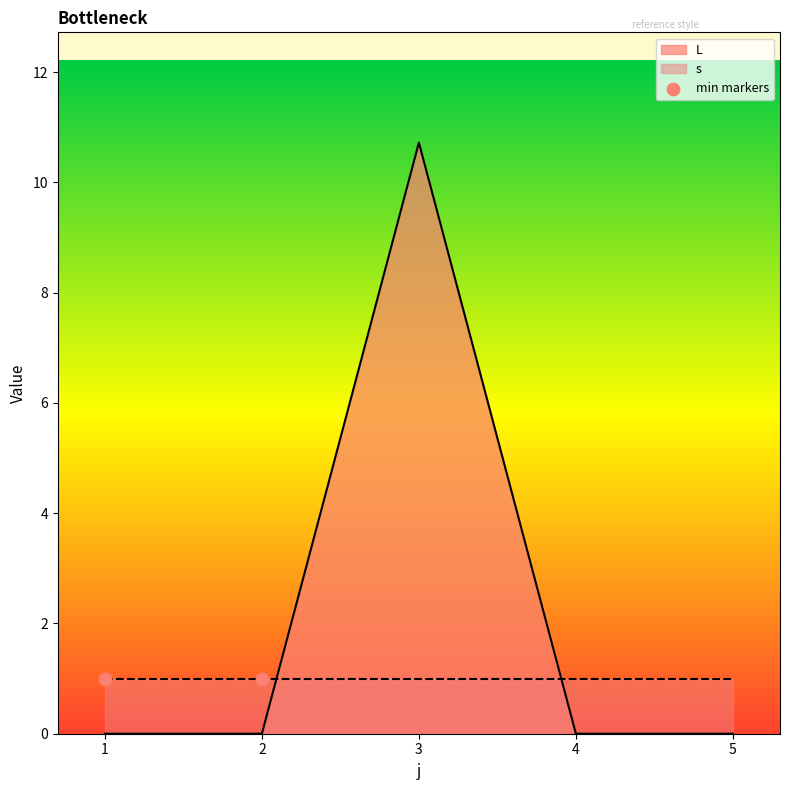

Between 5 and 2, which is larger?

5